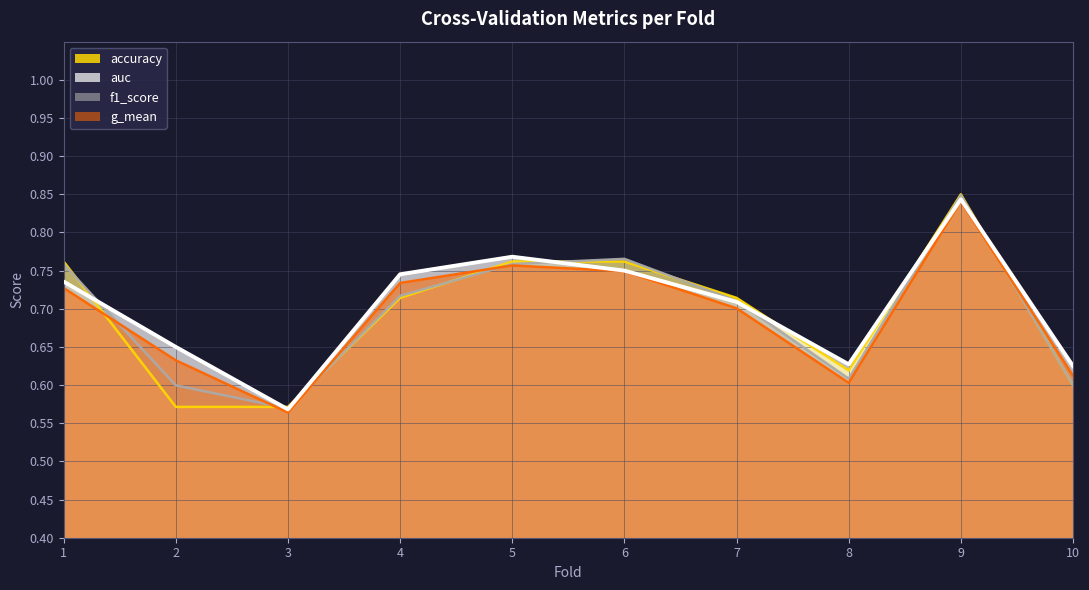

How many lines are shown in the chart?

4